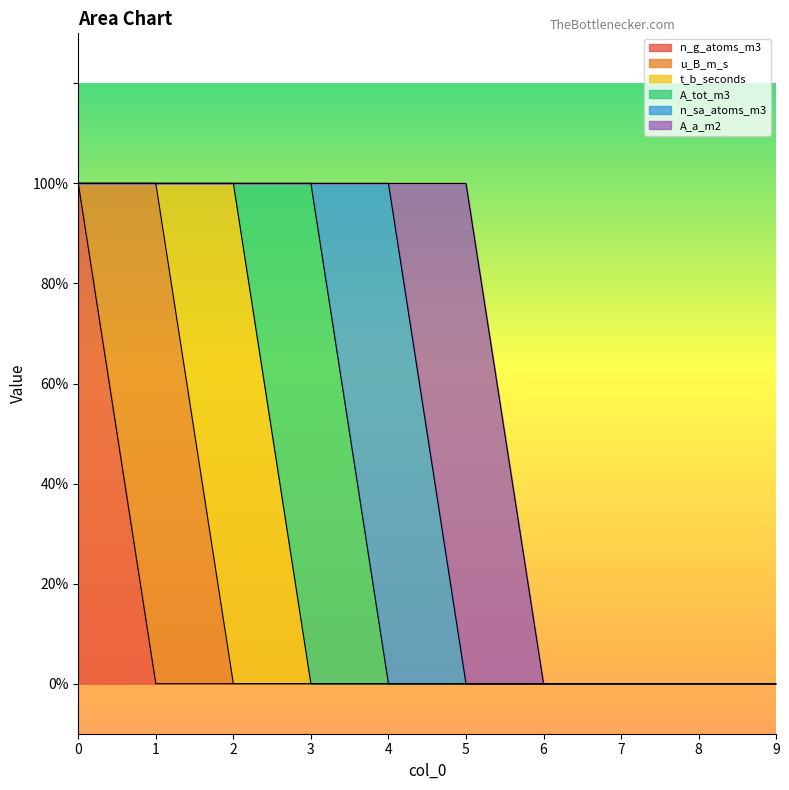

What is the maximum value shown in the chart?

1